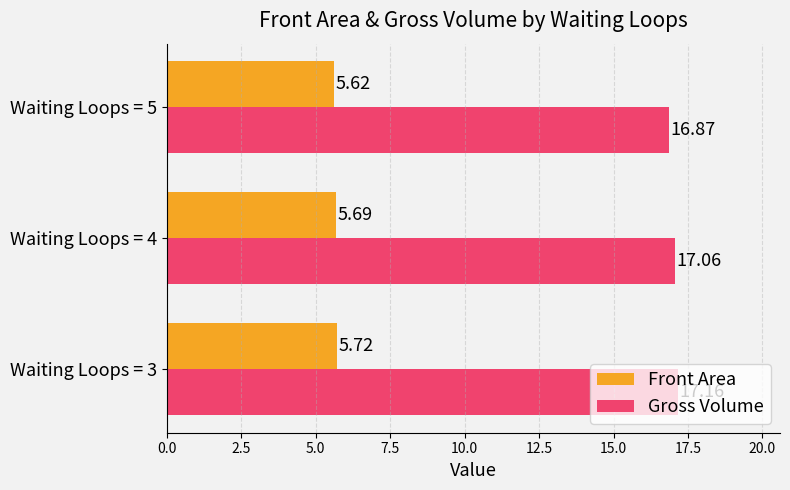

At Waiting Loops = 5, list the series in order from smallest to largest.

Front Area, Gross Volume